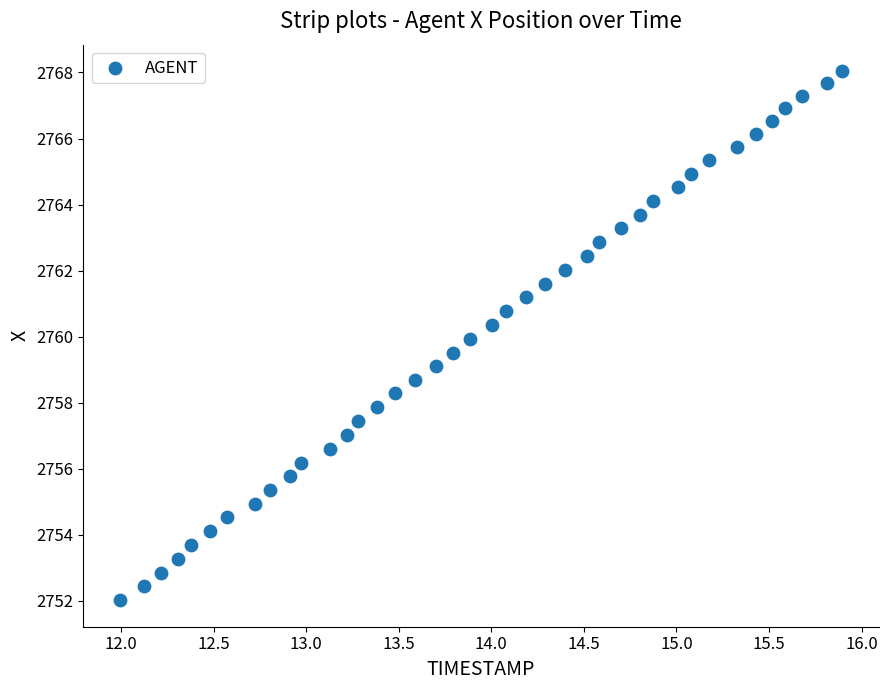

What is the range of X values (max minus min)?

3.9